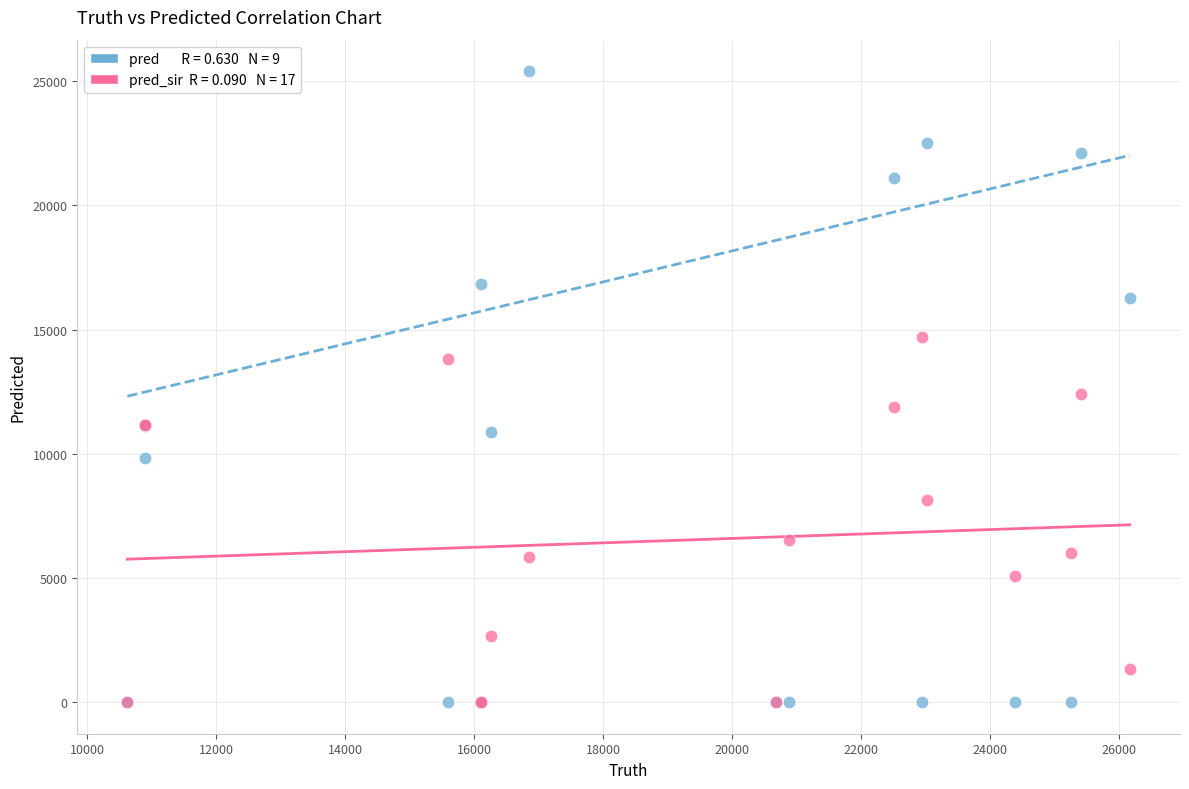

Across all series, what Y value is closest to 12701?

12393.0